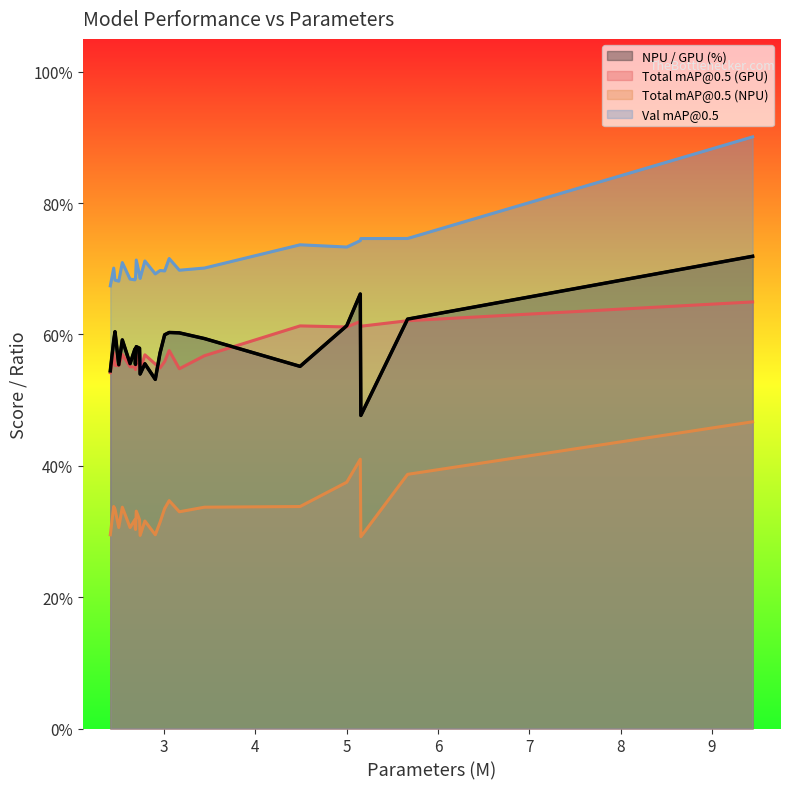

At how many categories does at least one series exceed 0?

25